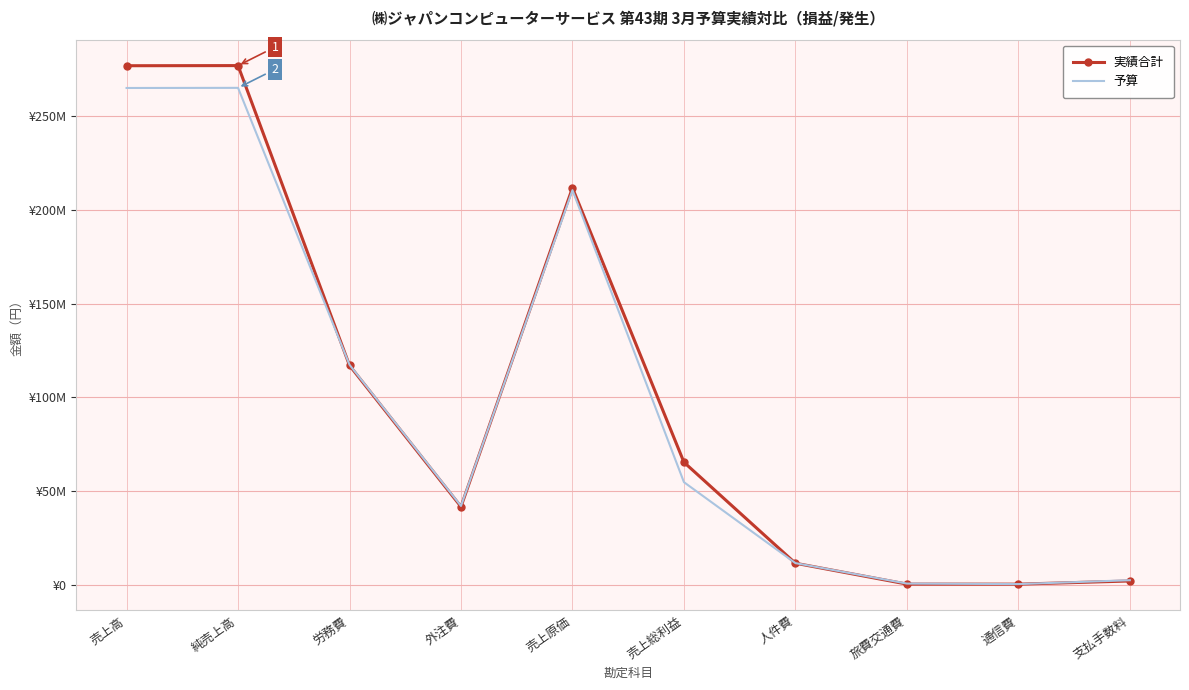

What are all the series names shown in the legend?

実績合計, 予算